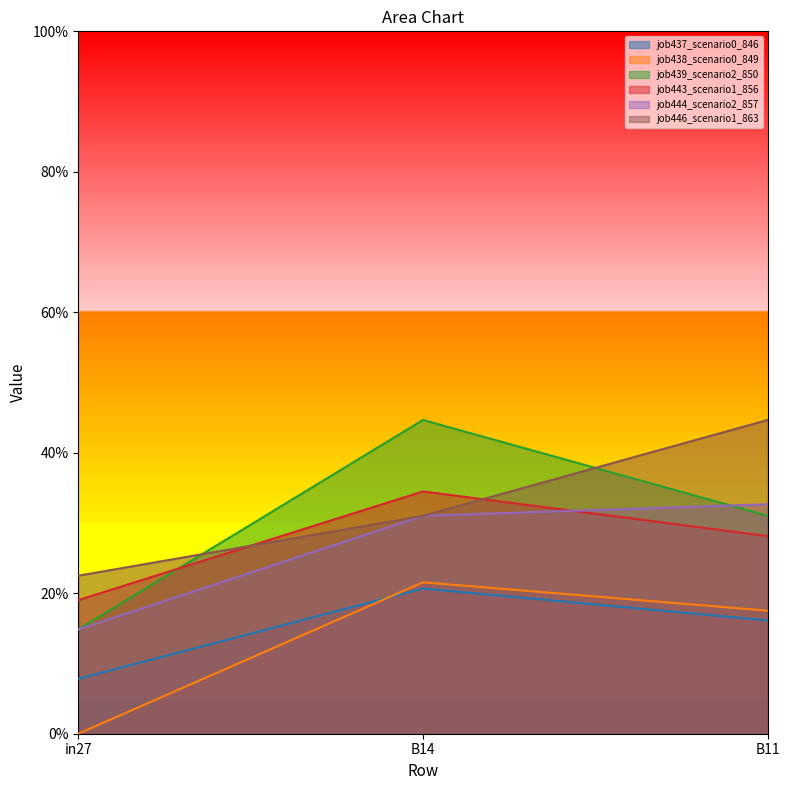

Which label corresponds to the smallest value in the chart?

in27